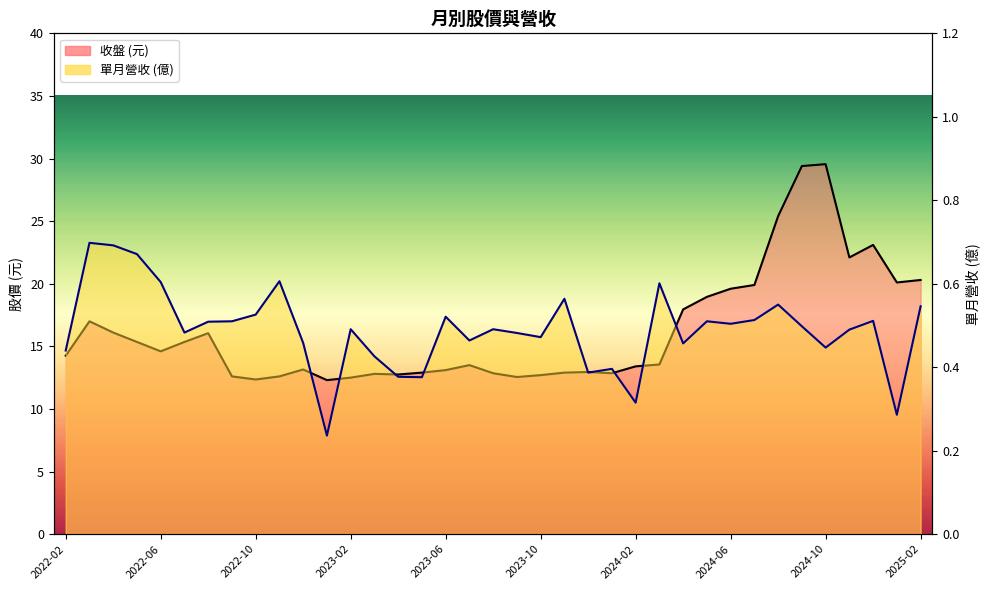

Rank the series by their maximum value, from highest to lowest.

收盤, 單月營收